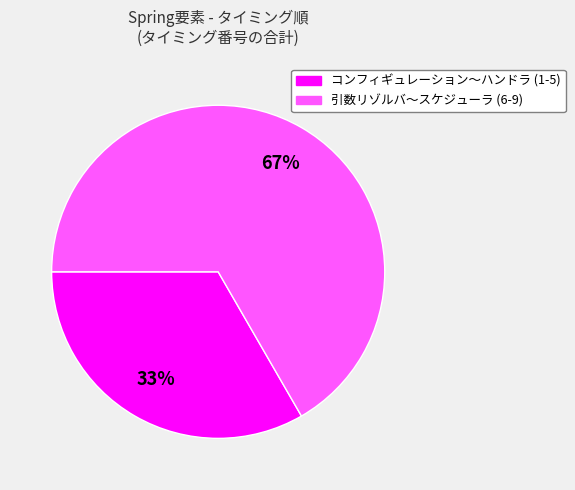

Is there any slice that represents more than half of the pie?

Yes